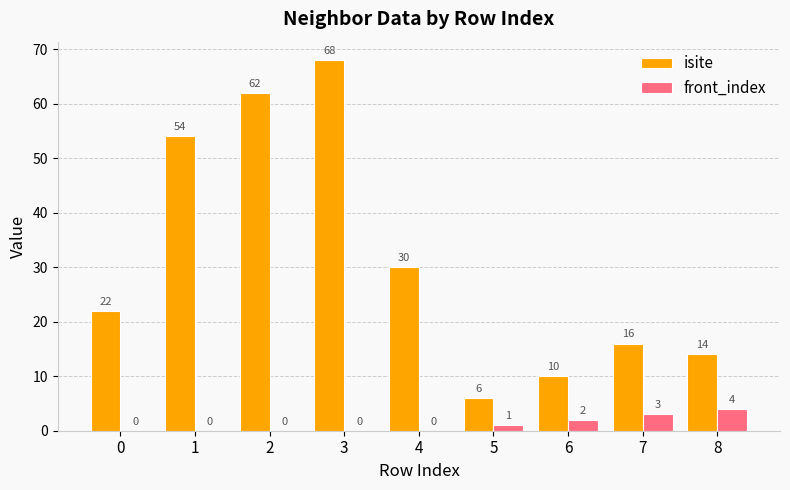

How many categories are shown in the chart?

9